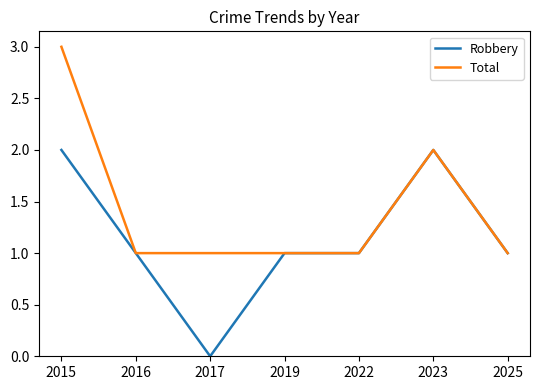

What is the total value across all series at 2015?

5